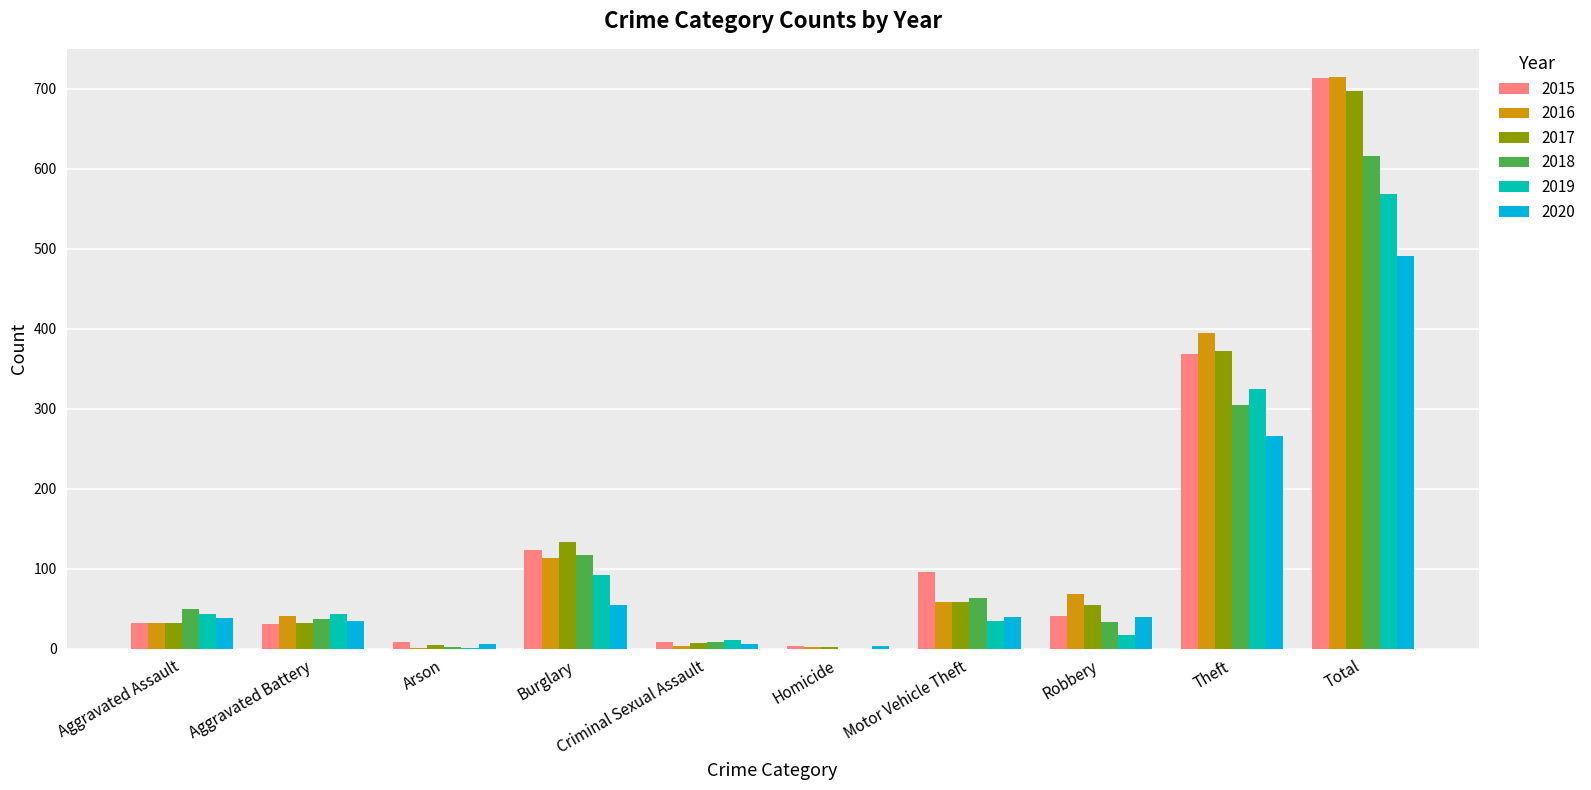

What is the sum of all 2017 values?

1394